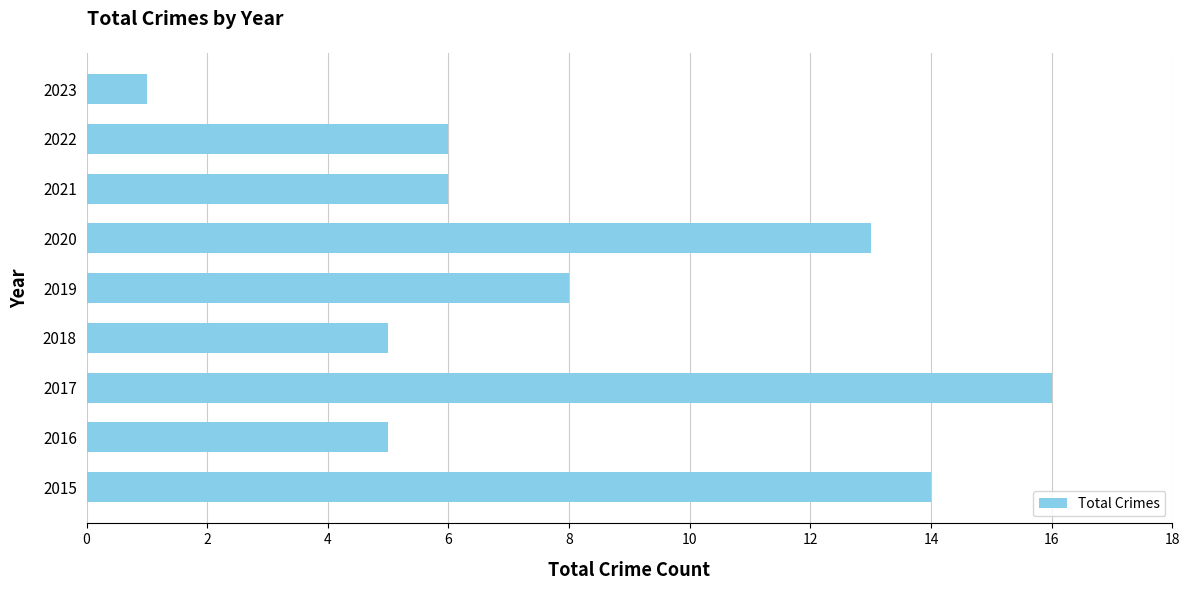

What is the difference between the maximum and minimum values?

15